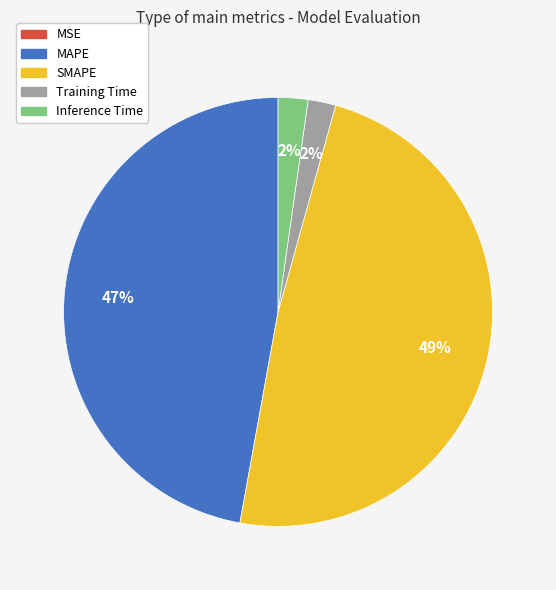

Between SMAPE and MAPE, which is larger?

SMAPE